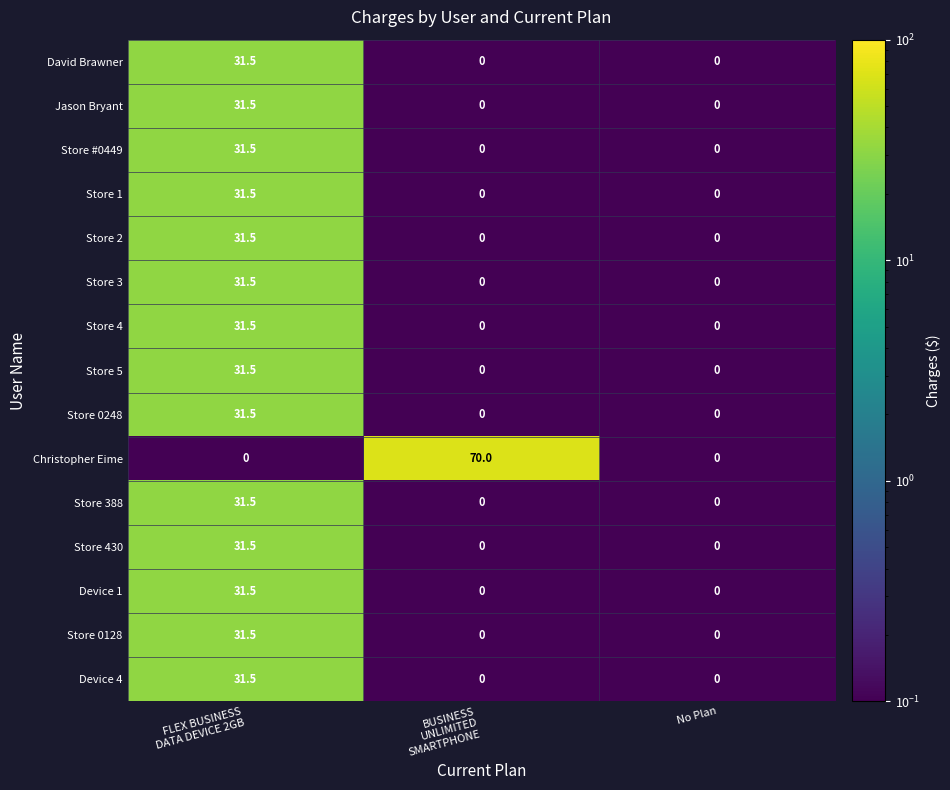

What is the difference between the maximum and minimum values in the Store 3 series?

31.5